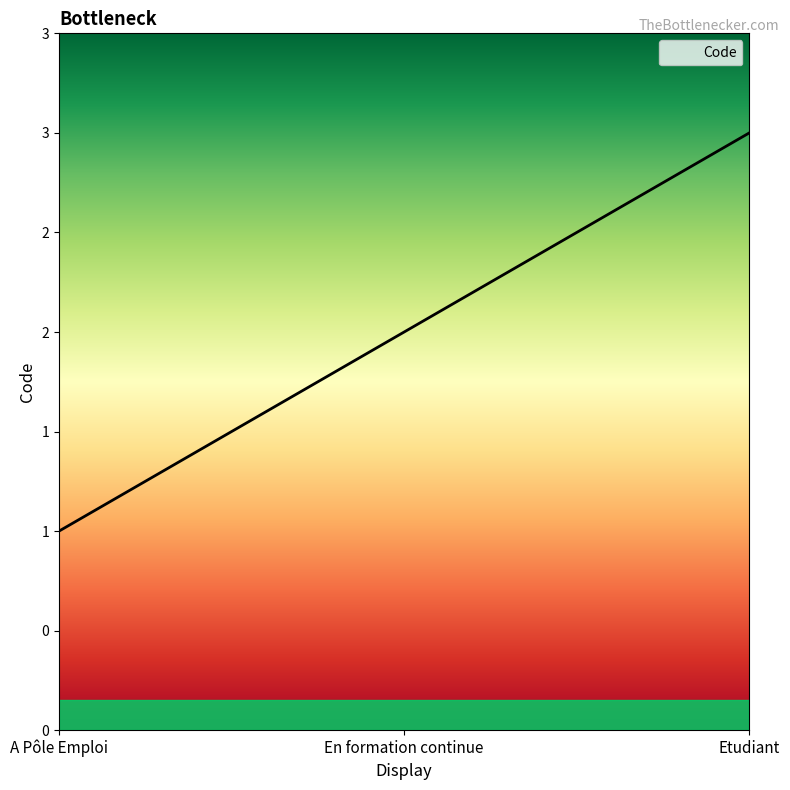

List the labels in order of value, largest first.

Etudiant, En formation continue, A Pôle Emploi